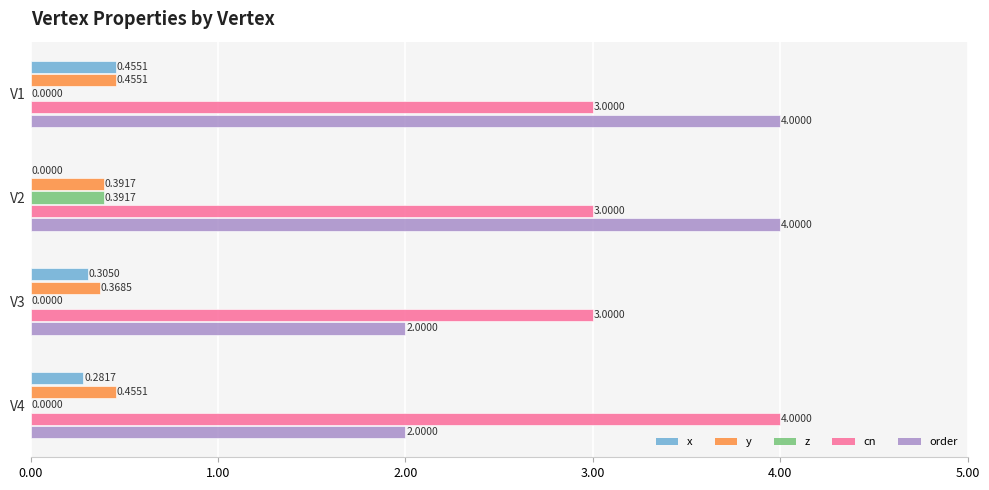

What is the total value across all series at V1?

7.9